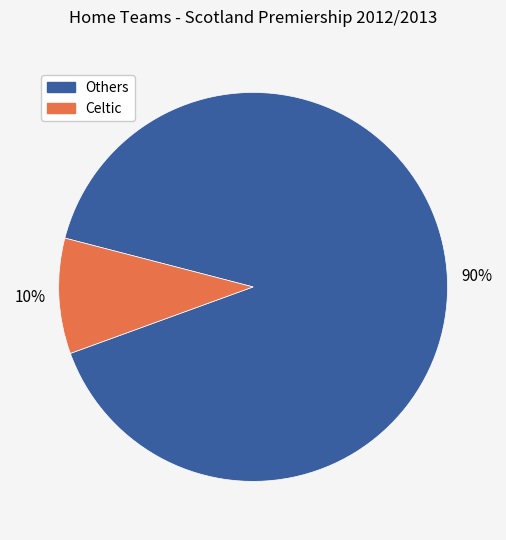

Does any single category account for the majority?

Yes